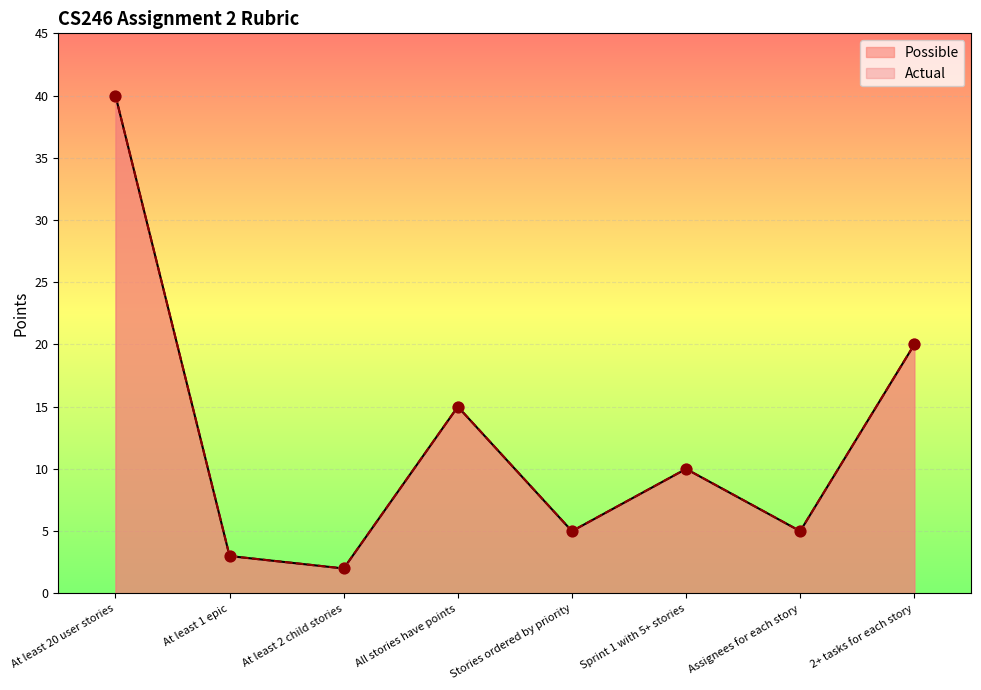

Is the value of Actual at Sprint 1 with 5+ stories greater than the value of Possible at At least 1 epic?

Yes